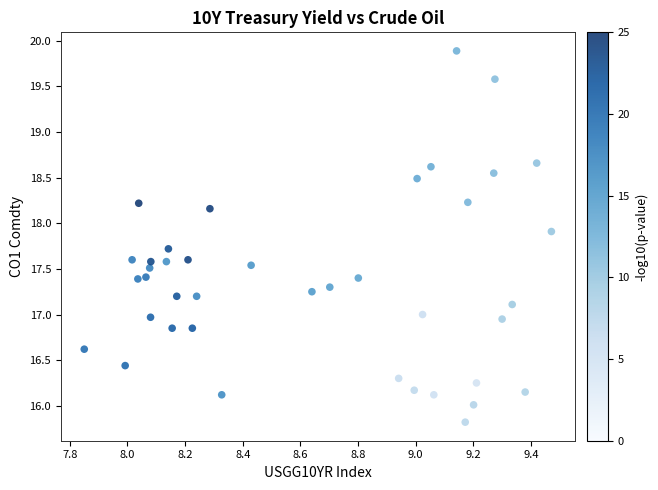

What is the range of X values (max minus min)?

1.6